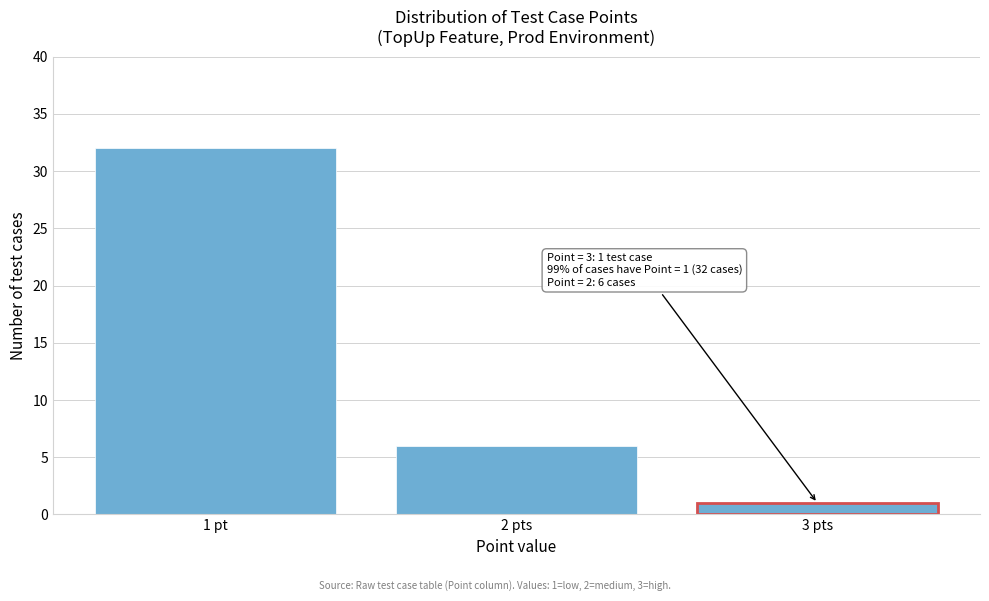

Reading right to left, transcribe all the data shown in this chart.

1	6	32